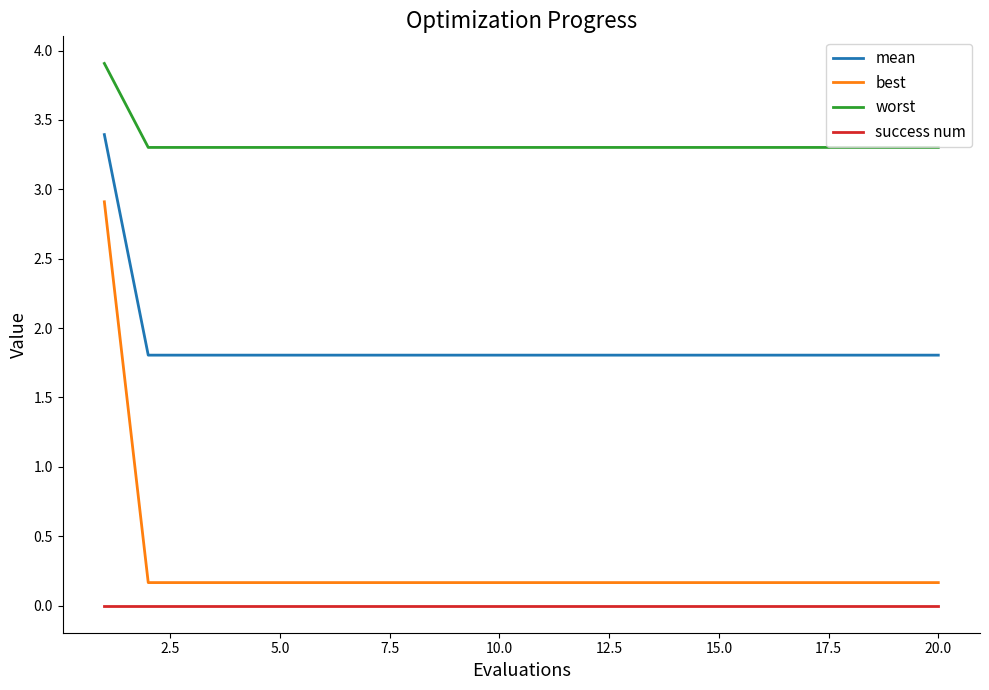

What is the difference between the maximum and minimum values in the worst series?

0.6